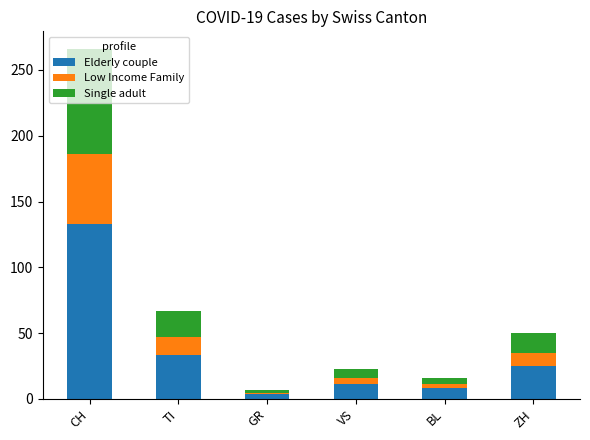

Does the chart contain stacked bars?

Yes